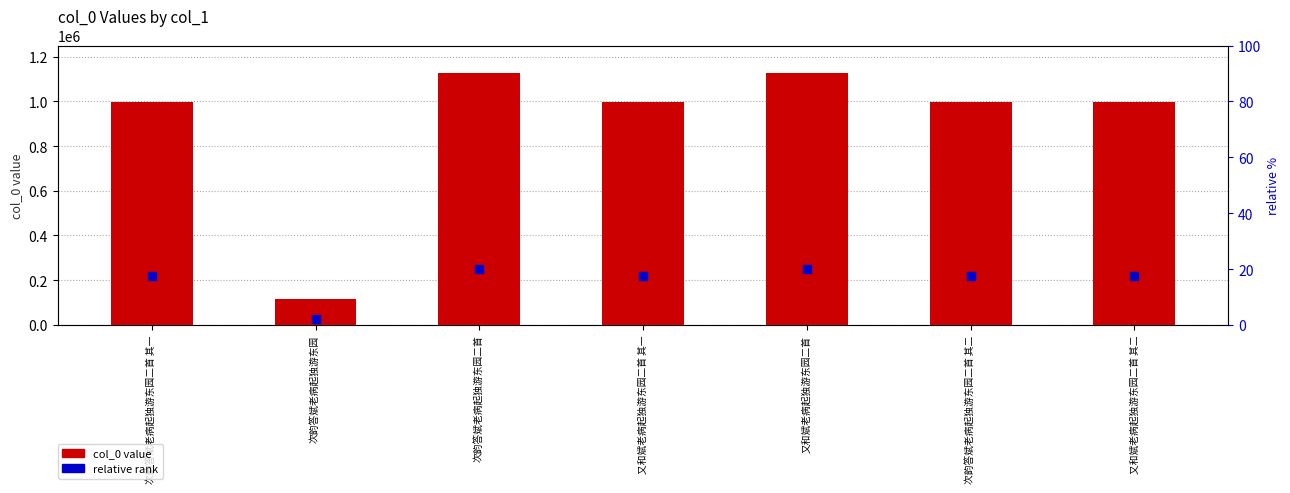

Which series reaches the maximum Y coordinate?

col_0